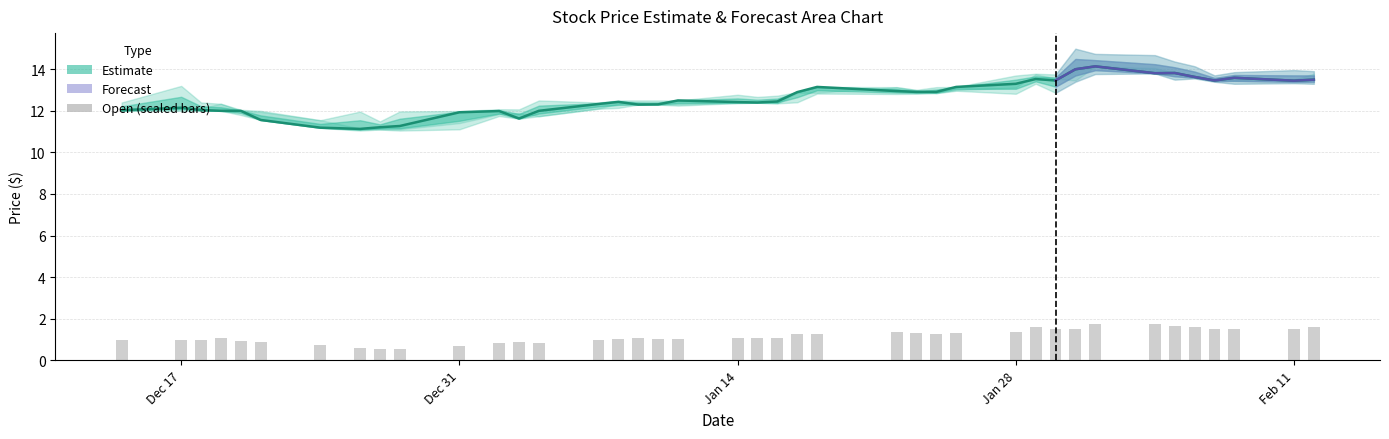

What is the minimum value shown in the chart?

0.6